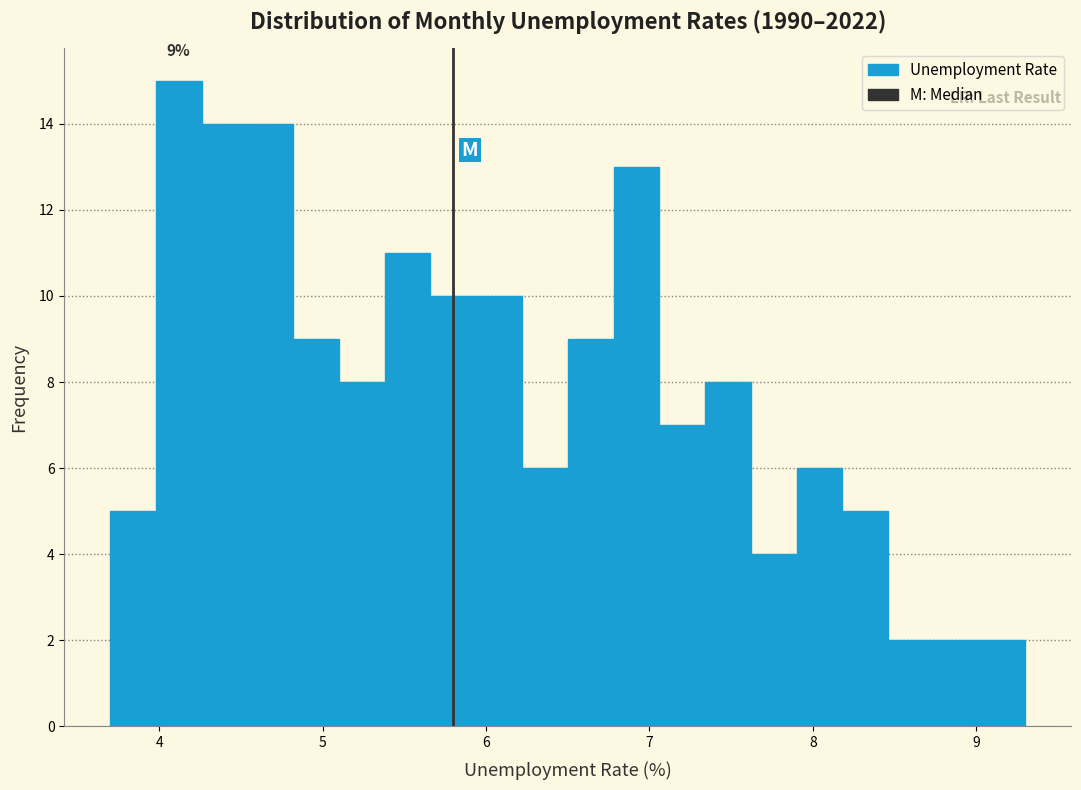

Around what value on the x-axis is the tallest bar? Give the approximate position of its centre, as read against the axis.

4.1